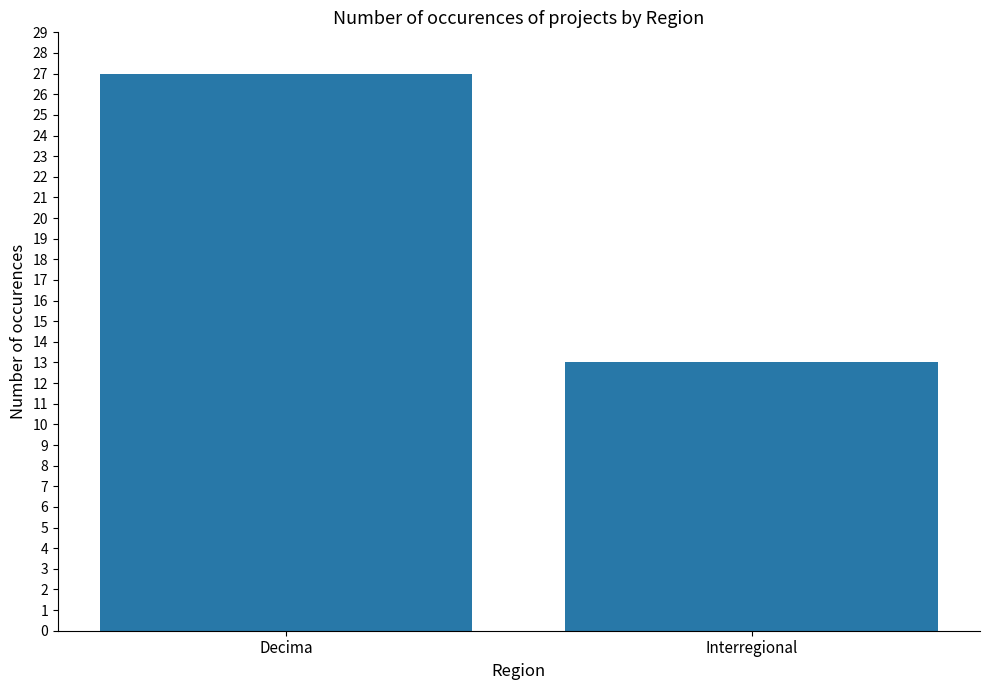

What is the value of the 2nd bar from the left?

13